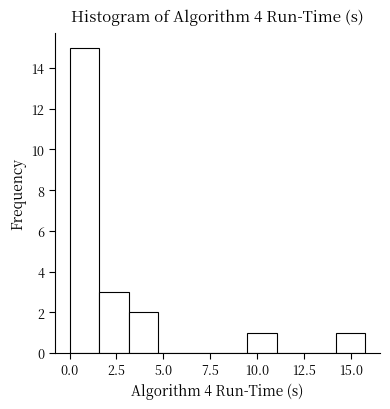

Around what value on the x-axis is the tallest bar? Give the approximate position of its centre, as read against the axis.

1.0